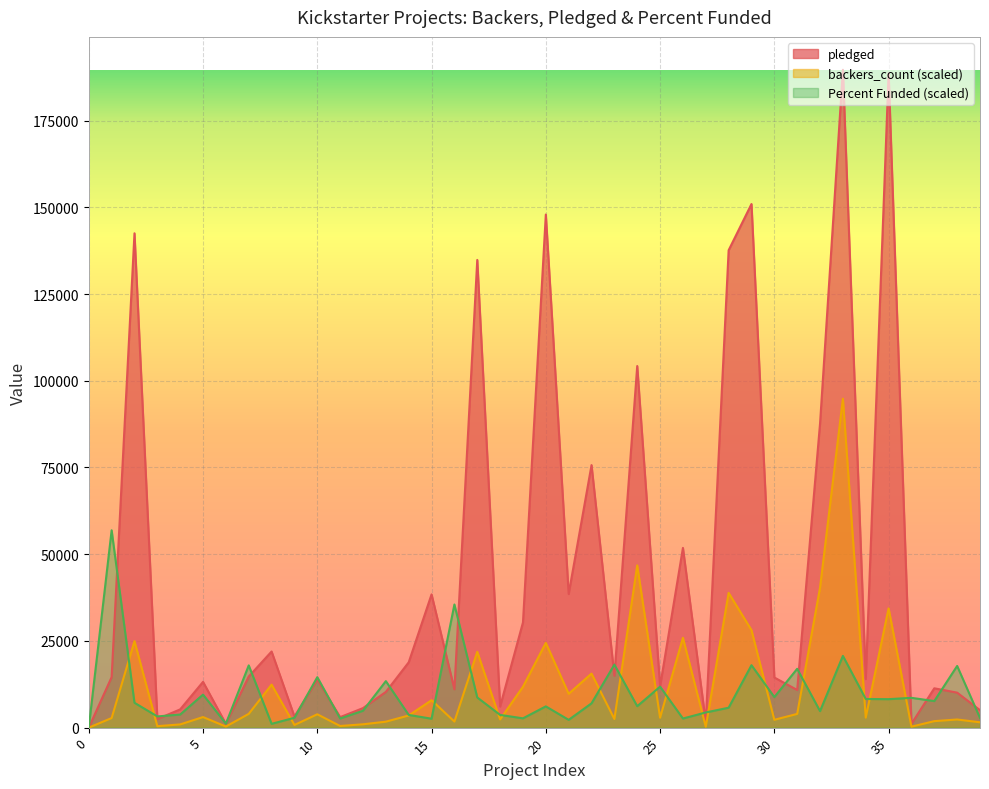

Reading right to left, extract all data points from this chart.

backers_count: 1540.0	2345.0	1872.5	280.0	34387.7	2887.5	94833.0	40372.7	3955.0	2257.5	28105.1	38850.2	262.5	25900.1	2852.5	46777.7	2485.0	15575.1	9765.1	24430.1	11795.1	2362.5	21857.6	1750.0	7910.0	3500.0	1715.0	962.5	472.5	3850.0	770.0	12390.1	3972.5	315.0	3045.0	927.5	420.0	24937.6	2765.0	0.0
pledged: 5027.0	10085.0	11339.0	1101.0	188628.0	14025.0	189666.0	87676.0	10850.0	14455.0	150965.0	137635.0	1599.0	51814.0	11904.0	104257.0	14942.0	75690.0	38533.0	147936.0	30331.0	6089.0	134845.0	11041.0	38414.0	18829.0	10295.0	5629.0	3030.0	13838.0	3208.0	21946.0	14741.0	1090.0	13195.0	5265.0	2477.0	142523.0	14560.0	0.0
Percent Funded: 2790.3	17781.2	7659.6	8589.7	8206.7	8261.4	20680.9	4759.9	16960.5	8808.5	18000.0	5744.7	4376.9	2626.1	11817.7	6182.4	18164.2	7003.1	2243.2	6127.7	2680.9	3665.7	8699.1	35507.7	2571.4	3665.7	13404.3	4869.3	2626.1	14553.2	2845.0	1094.2	17945.3	1148.9	9519.8	3775.1	3228.0	7167.2	56899.8	0.0